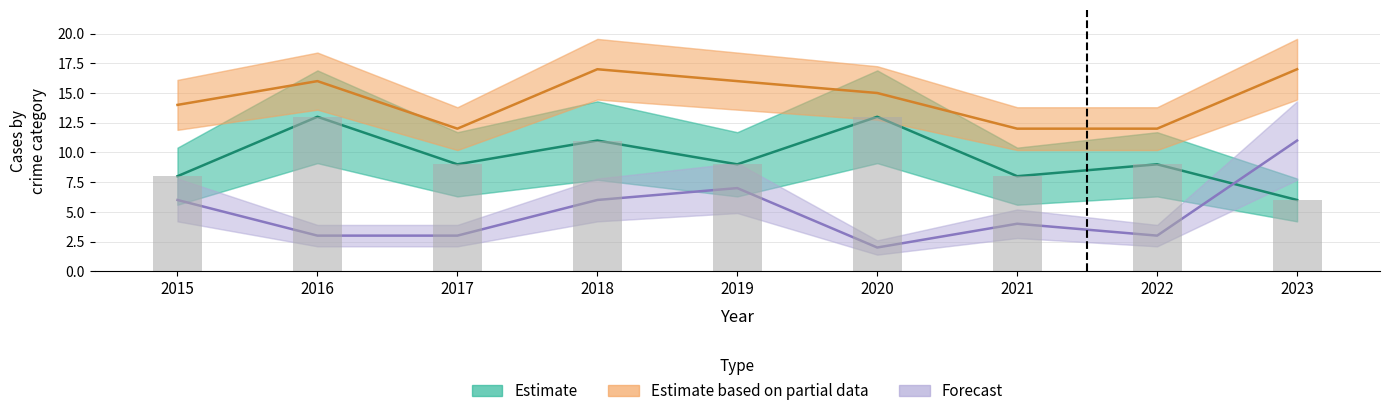

What is the spread (max minus min) of values at 2023?

11